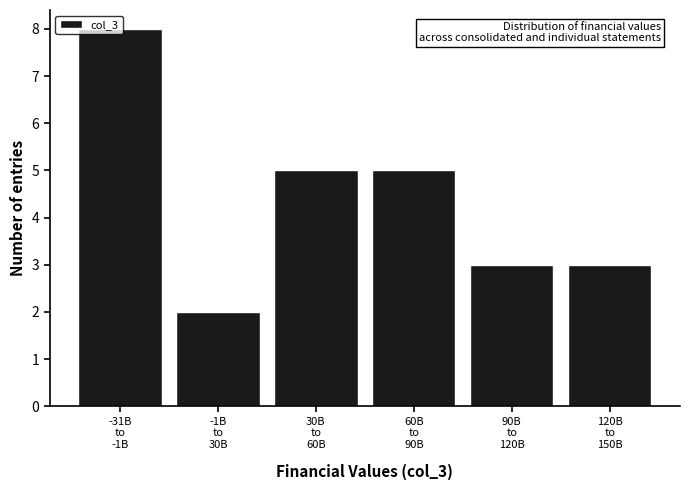

What is the value of the 6th bar from the left?

3